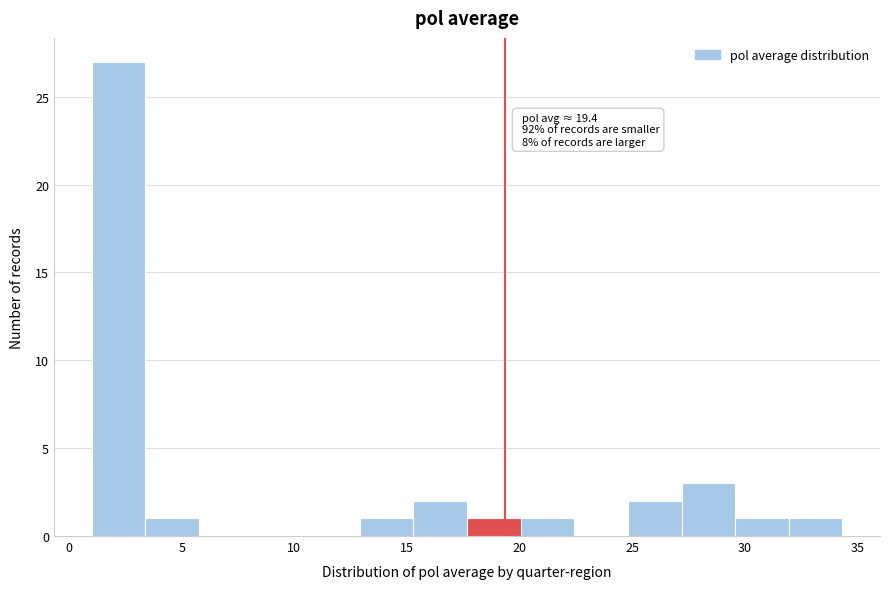

Which range on the x-axis has the tallest bar?

1.0 to 3.5